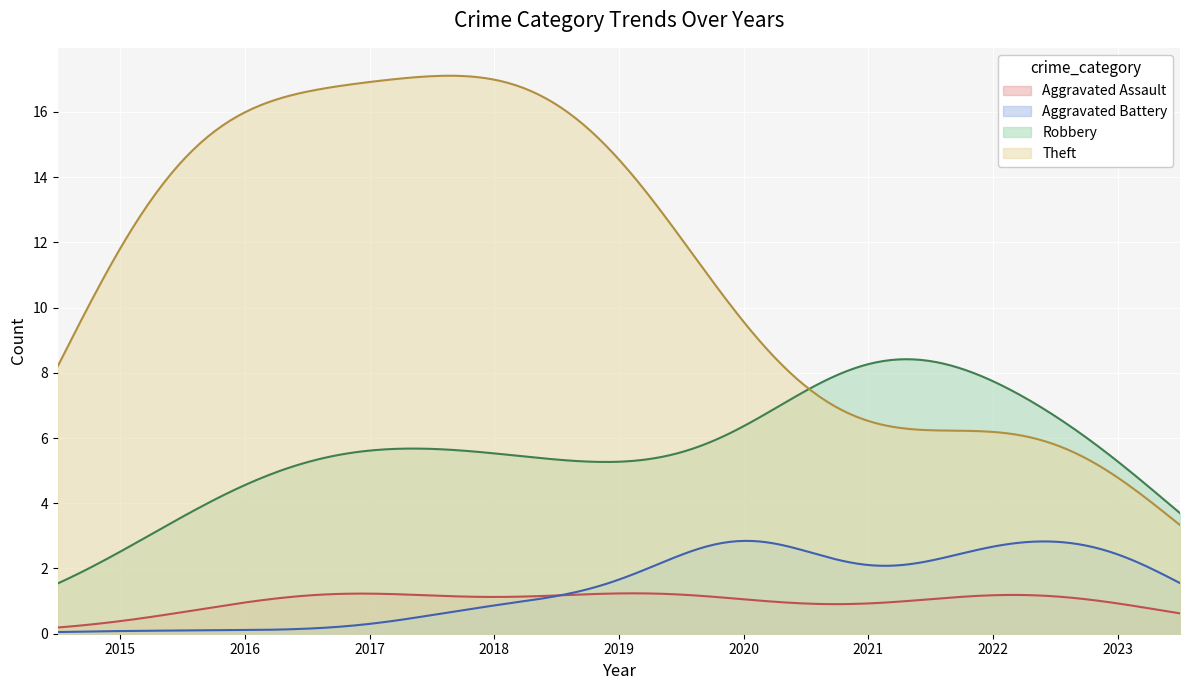

At which category does the chart reach its minimum across all series?

2015